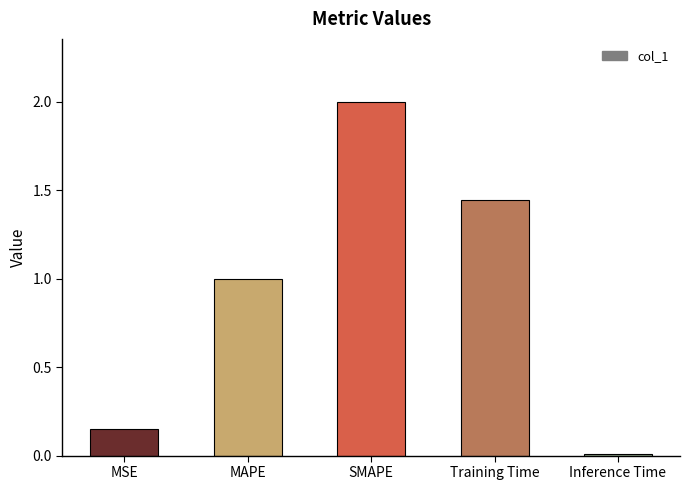

Rank the categories by value from highest to lowest.

SMAPE, Training Time, MAPE, MSE, Inference Time